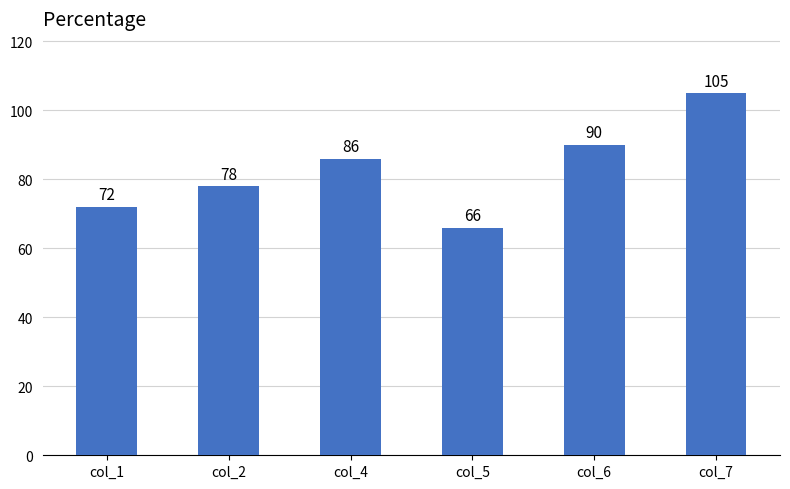

The value at col_7 is 181. True or false?

False